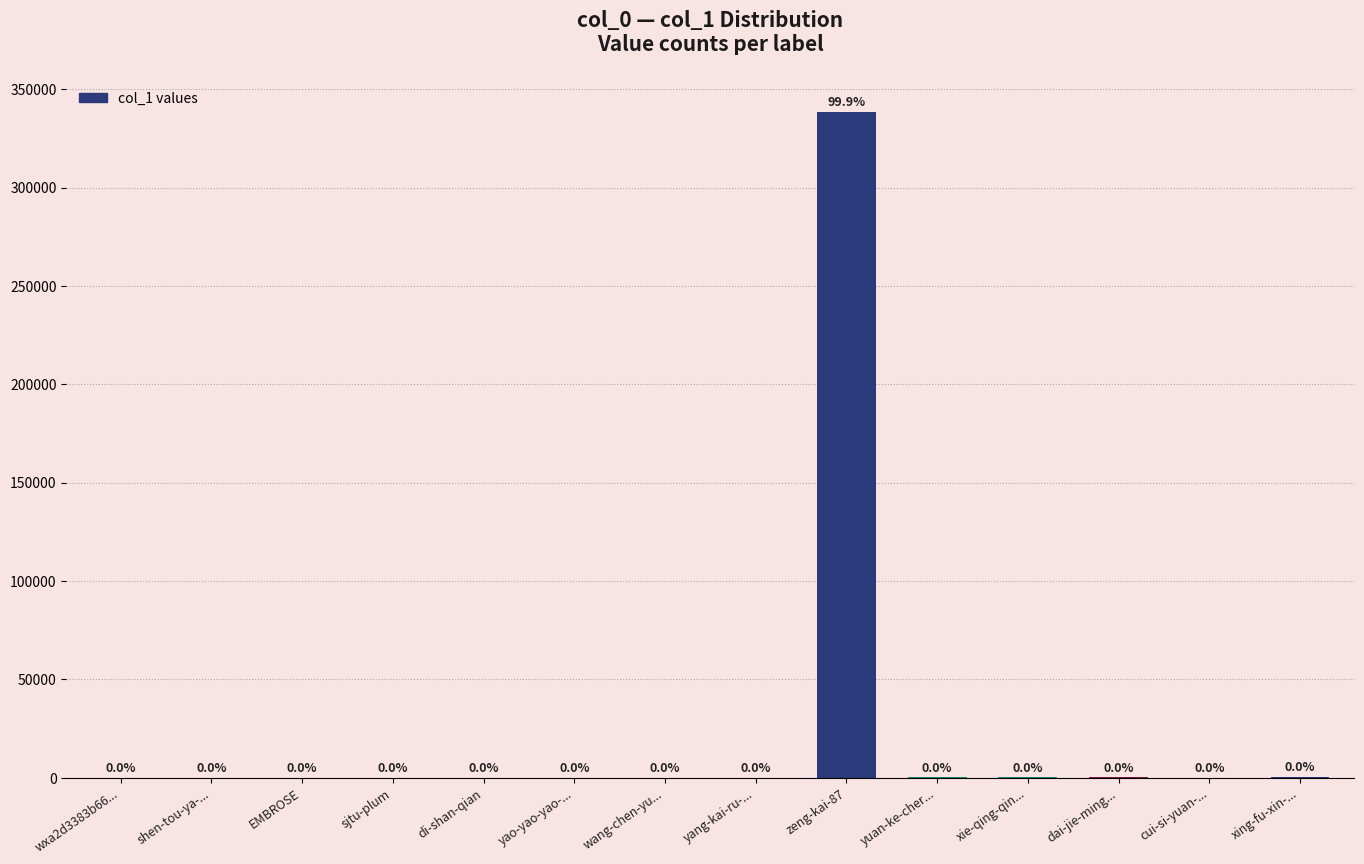

What is the difference between the values at yao-yao-yao-... and cui-si-yuan-...?

24